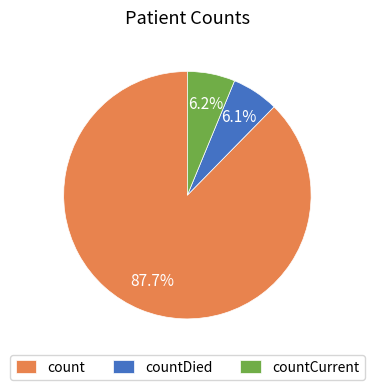

To the nearest percent, what portion does count represent?

88%